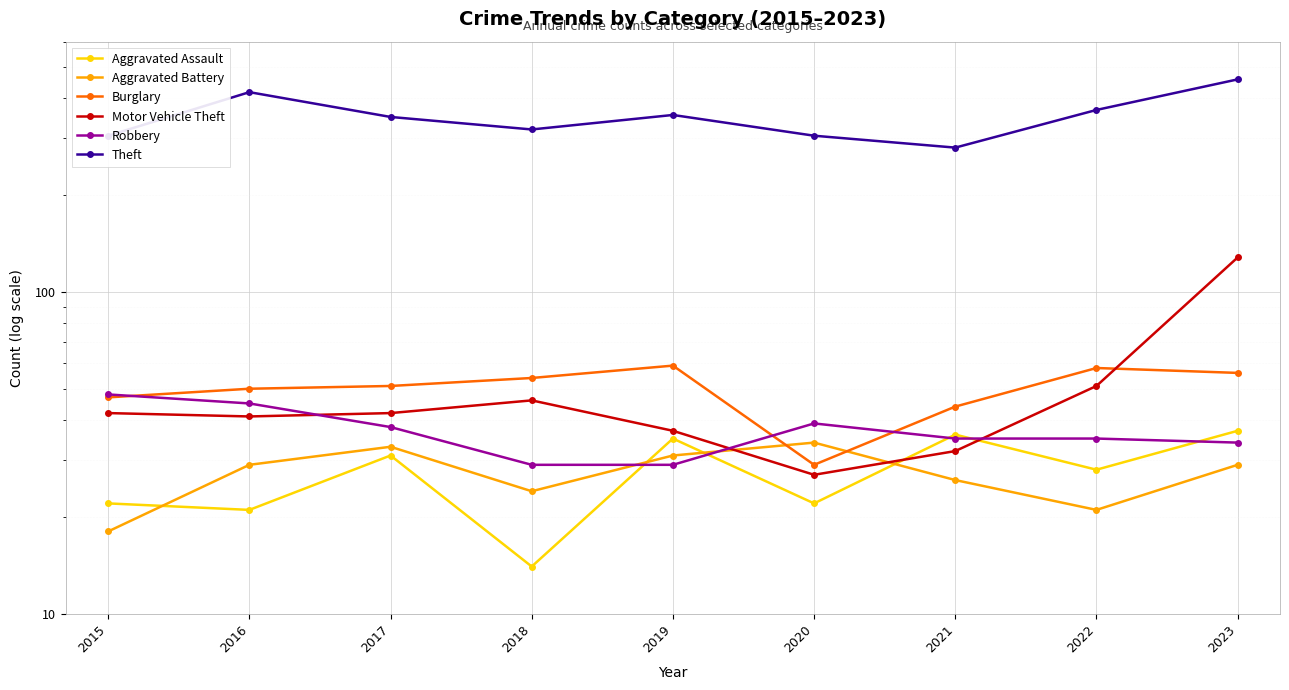

Which has a higher value, 2023 or 2018?

2023